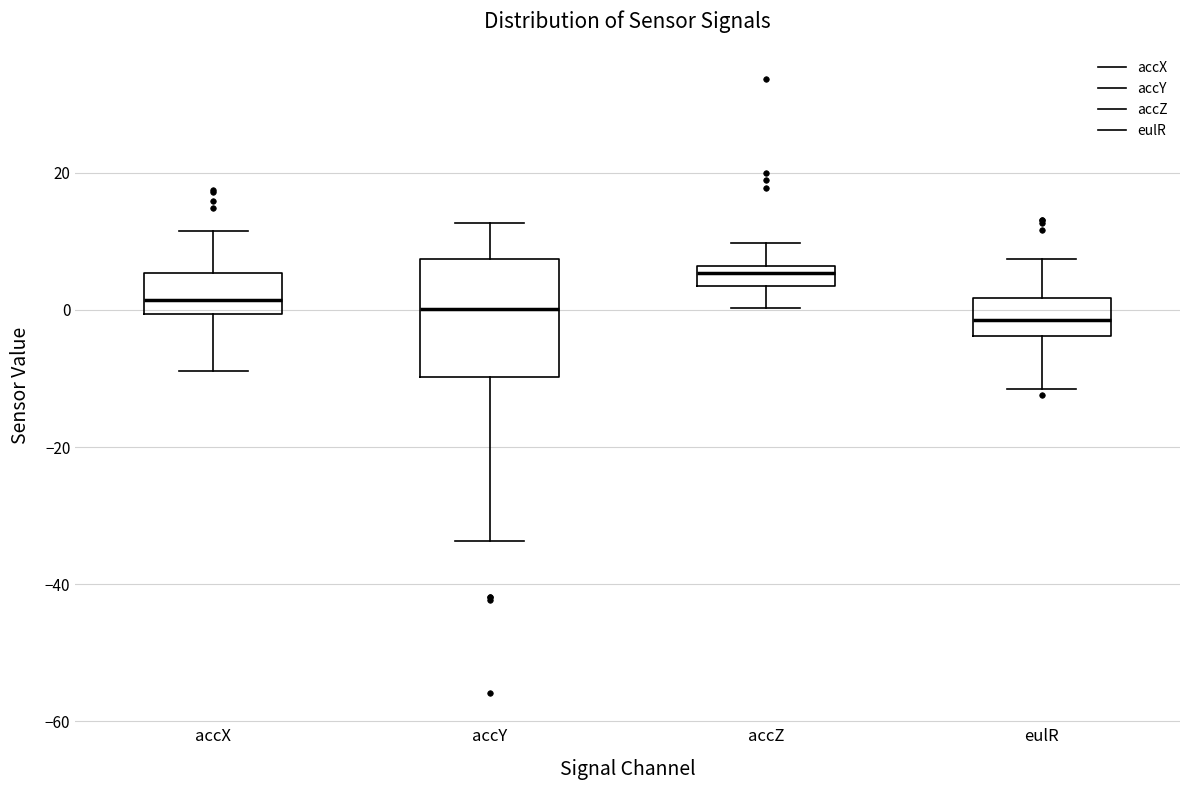

Which box is the tallest, from its lower edge to its upper edge?

accY